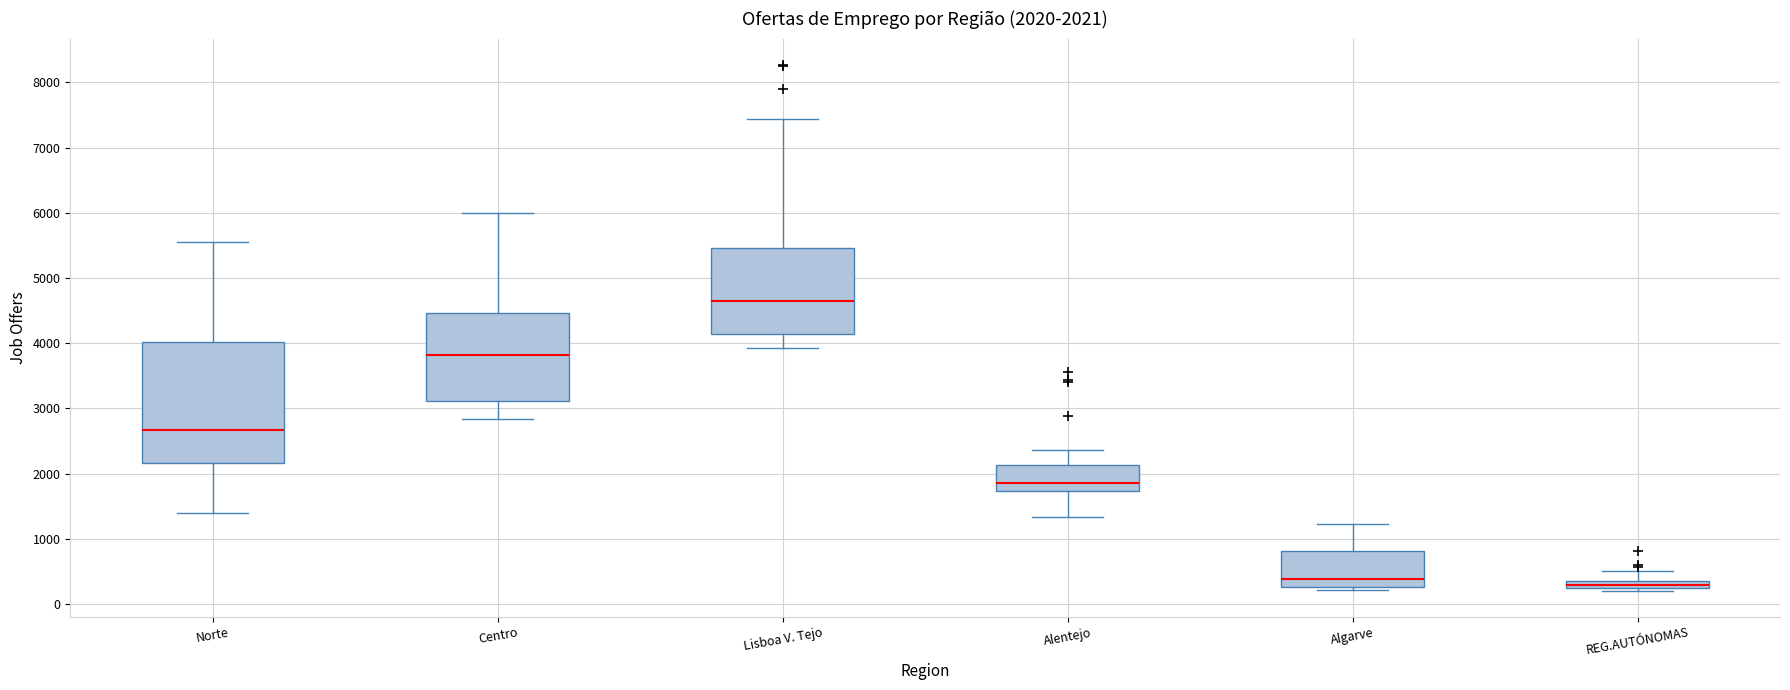

Comparing the boxes themselves (not the whiskers), which one is the tallest?

Norte